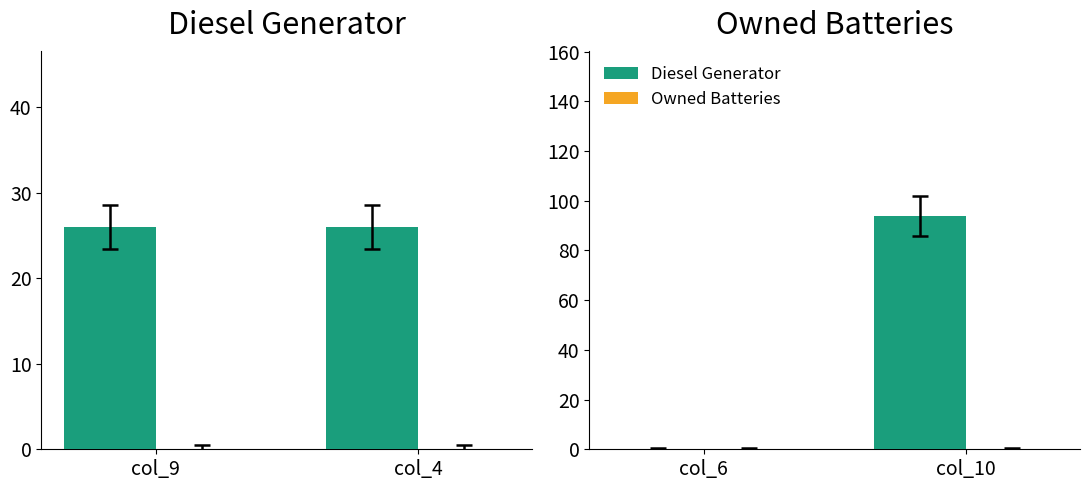

List the series in order of their overall mean, lowest first.

Owned Batteries, Diesel Generator